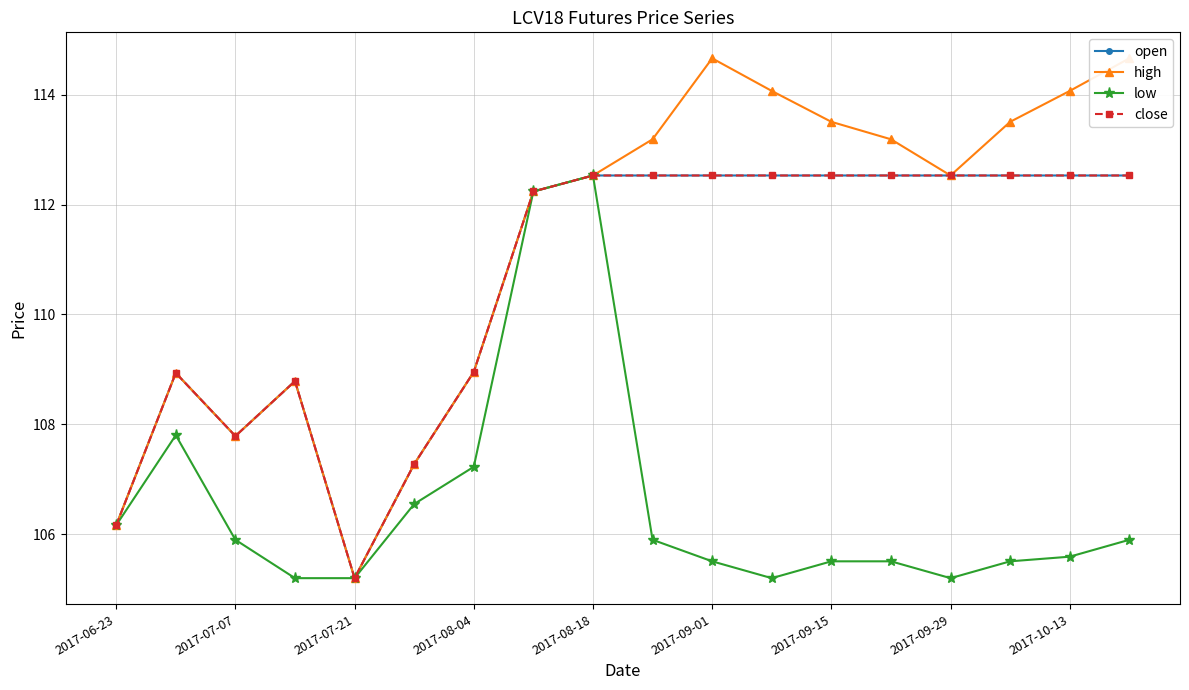

True or false: low has a value of 69.6 at 2017-08-04.

False